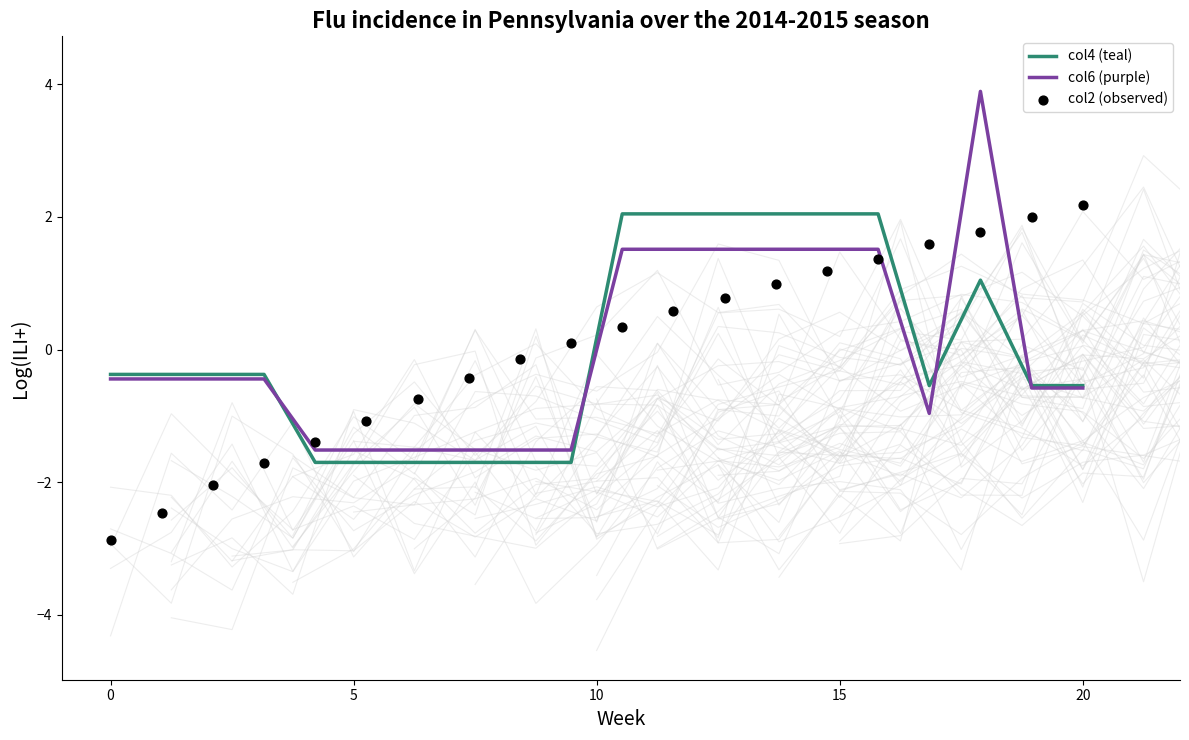

What is the maximum value for col4 (teal)?

2.0